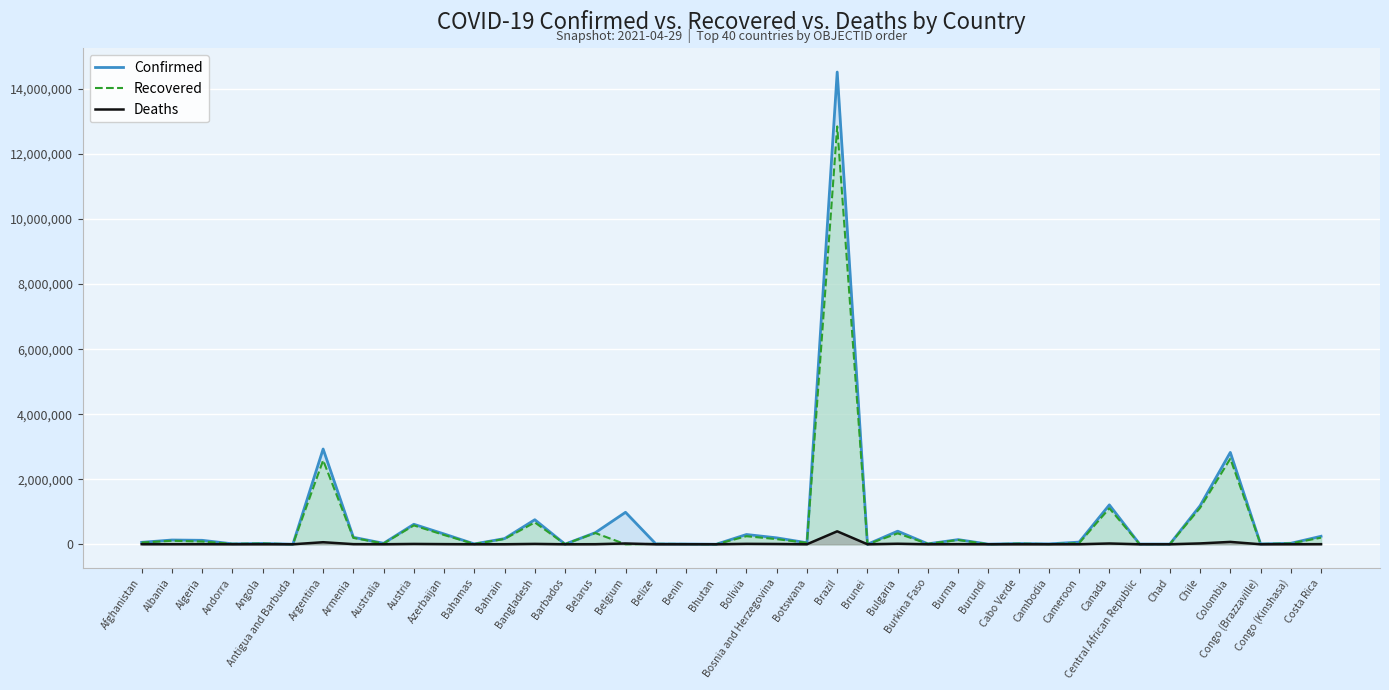

Reading left to right, transcribe all the data shown in this chart.

Confirmed: 59370	130859	121580	13148	26168	1232	2928890	214872	29773	614510	316521	10349	174659	754614	3831	355924	982959	12639	7821	1059	300258	197378	46600	14521289	224	402491	13286	142790	3941	23181	11761	65998	1210918	6359	4789	1184271	2824626	10678	29768	245601
Recovered: 52974	107887	84745	12590	23584	1014	2582164	196289	23268	580330	285024	9421	163937	672319	3750	346148	0	12198	7580	961	247961	158160	44740	12849663	215	335431	13000	131955	773	19958	4698	35261	1107448	5112	4408	1120141	2632699	8208	26172	202215
Deaths: 2611	2386	3234	125	591	32	62947	4071	910	10152	4461	198	632	11305	44	2522	24140	323	99	1	12885	8464	702	398185	3	16278	157	3209	6	213	88	991	24110	87	170	26073	72725	144	763	3202